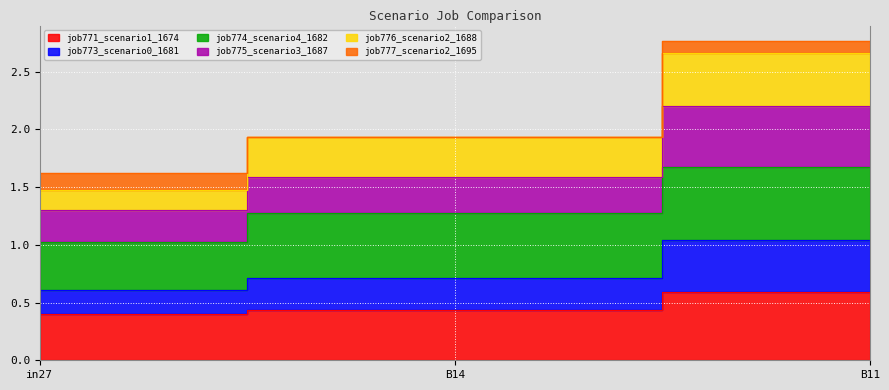

What is the smallest value displayed?

0.4